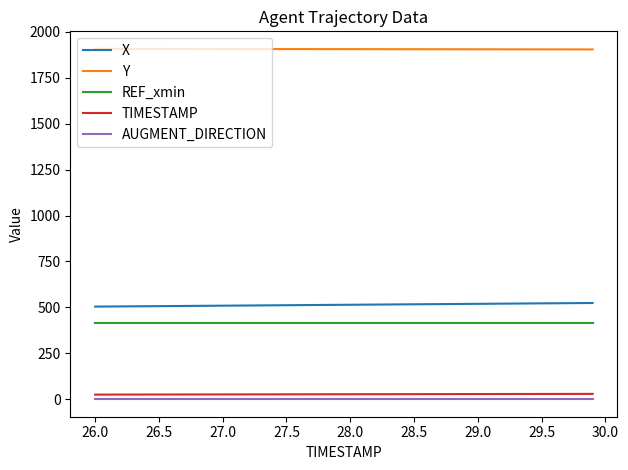

What is the smallest value displayed?

1.0